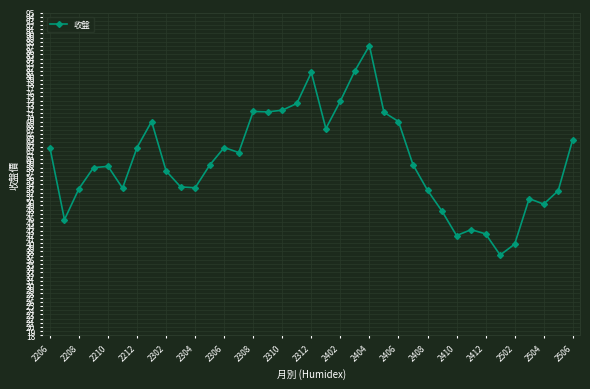

How many categories are shown in the chart?

37